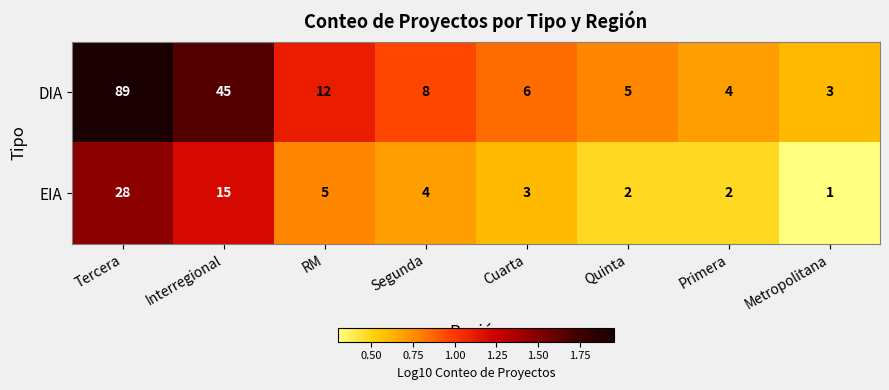

Which category has the lowest value in the EIA series?

Metropolitana